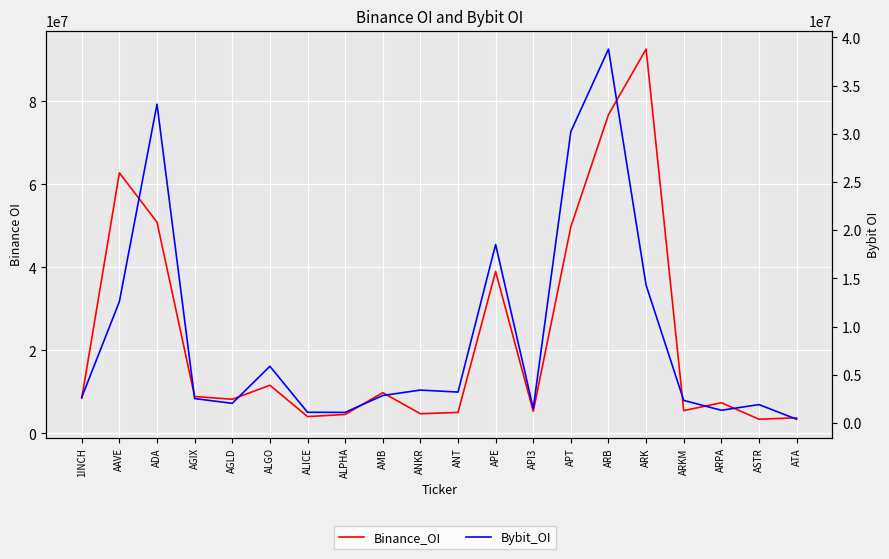

At how many categories does at least one series exceed 33352738?

6